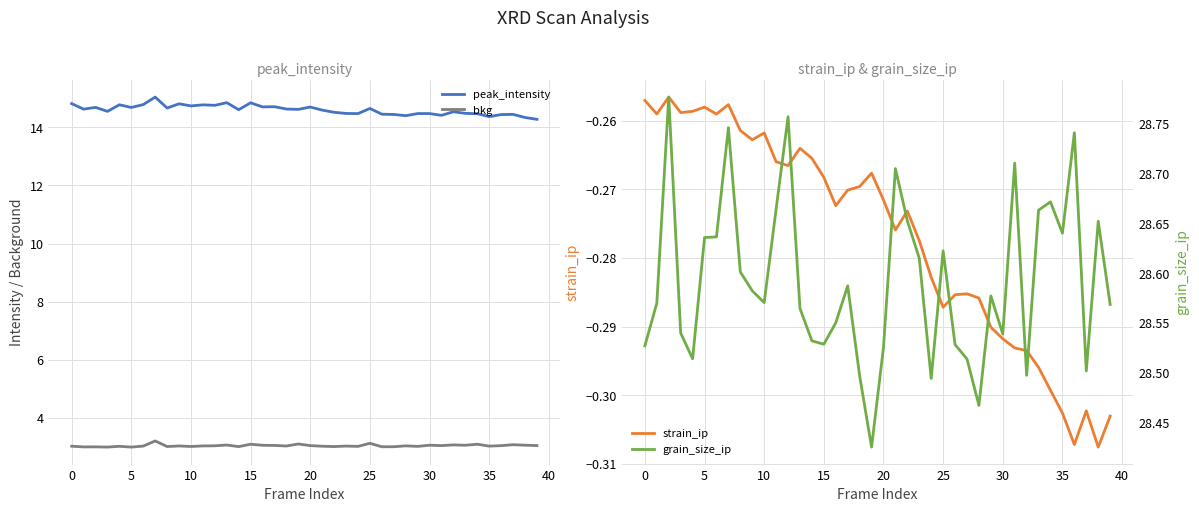

What is the value of the strain_ip point at the 15th from the left?

-0.3